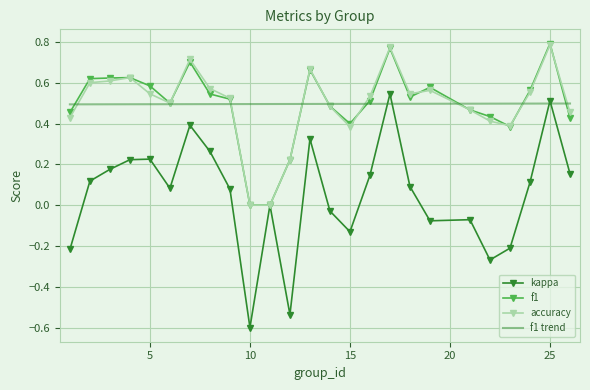

What is the smallest value displayed?

-0.6